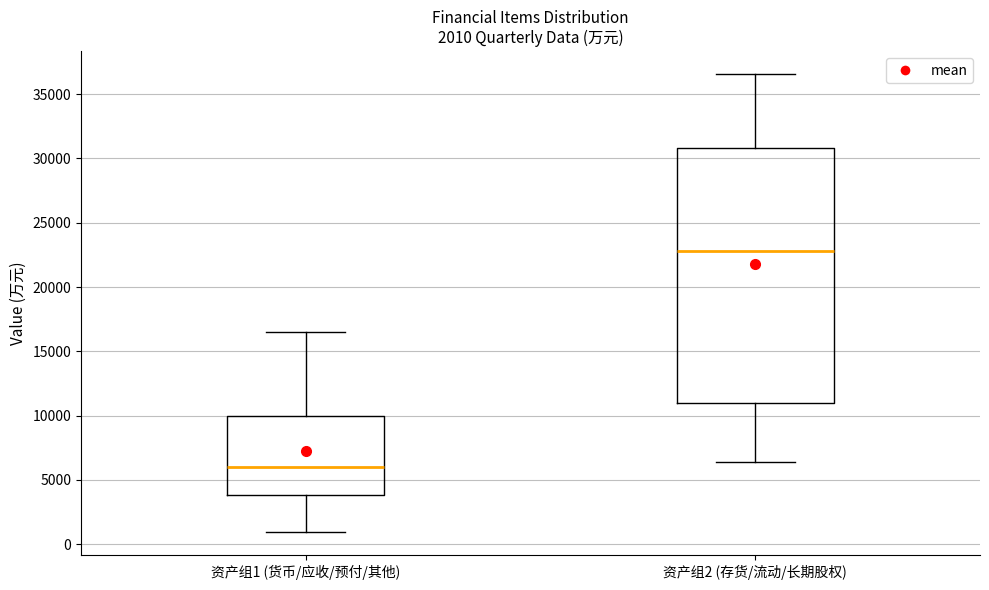

Which box has the lowest median line?

资产组1 (货币/应收/预付/其他)